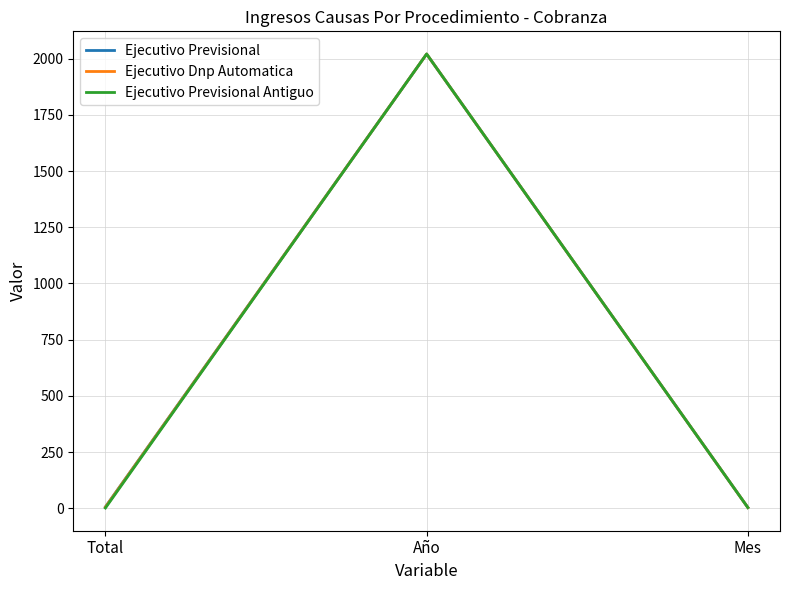

What is the difference between the highest and lowest values at Total?

5